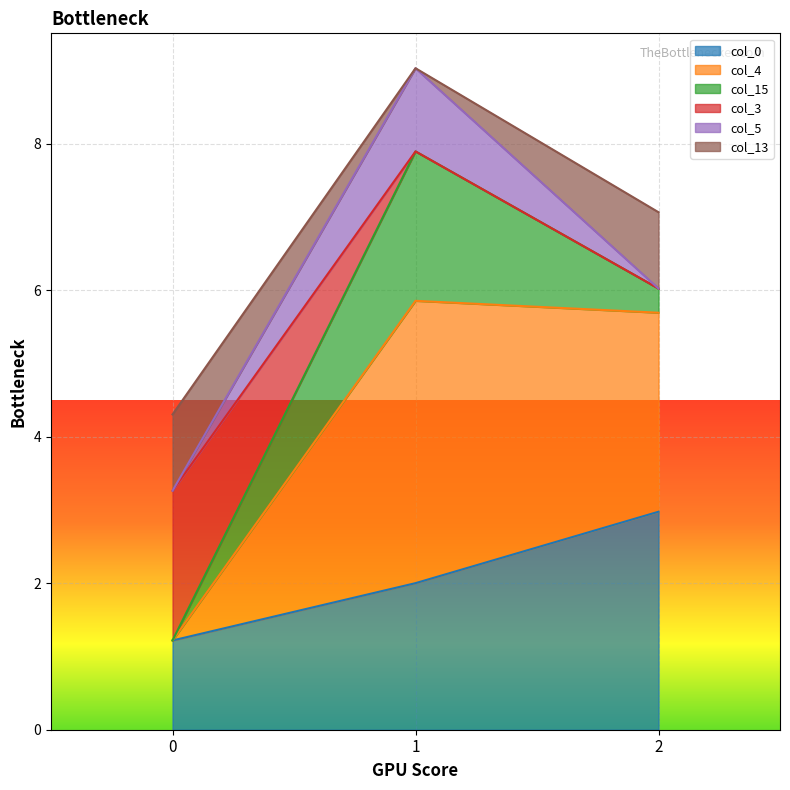

List the labels in order of col_0 value, smallest first.

0, 1, 2